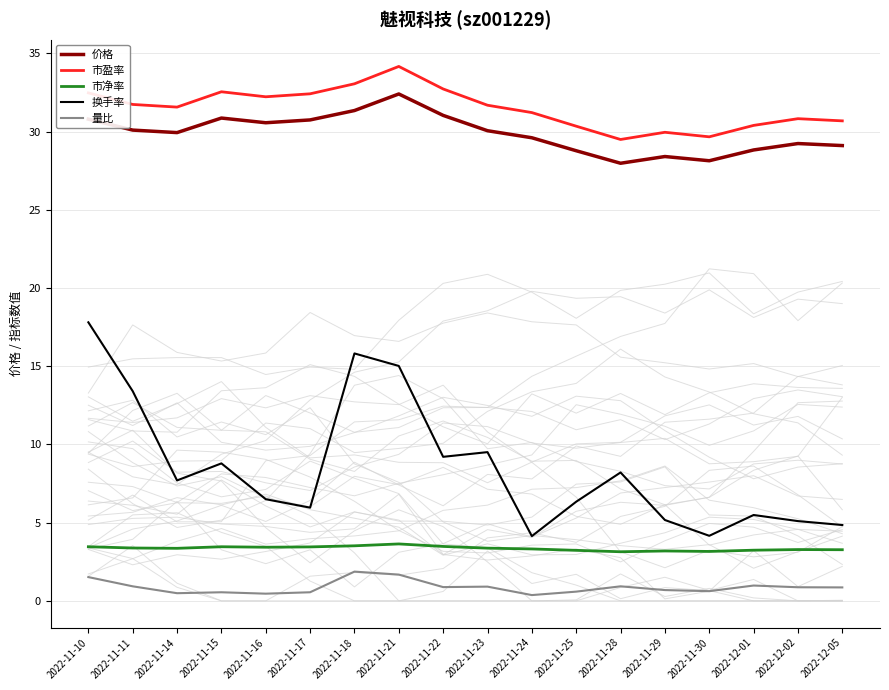

True or false: 量比 and 市盈率 cross at least once.

False